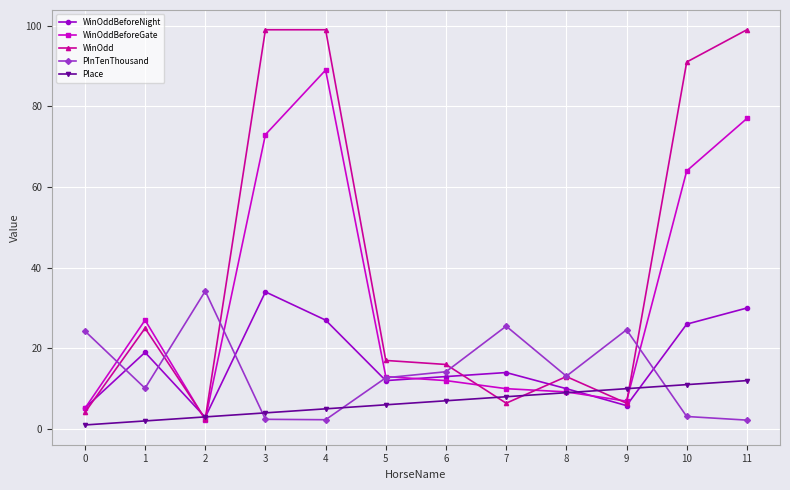

Which series has the largest total across all categories?

WinOdd